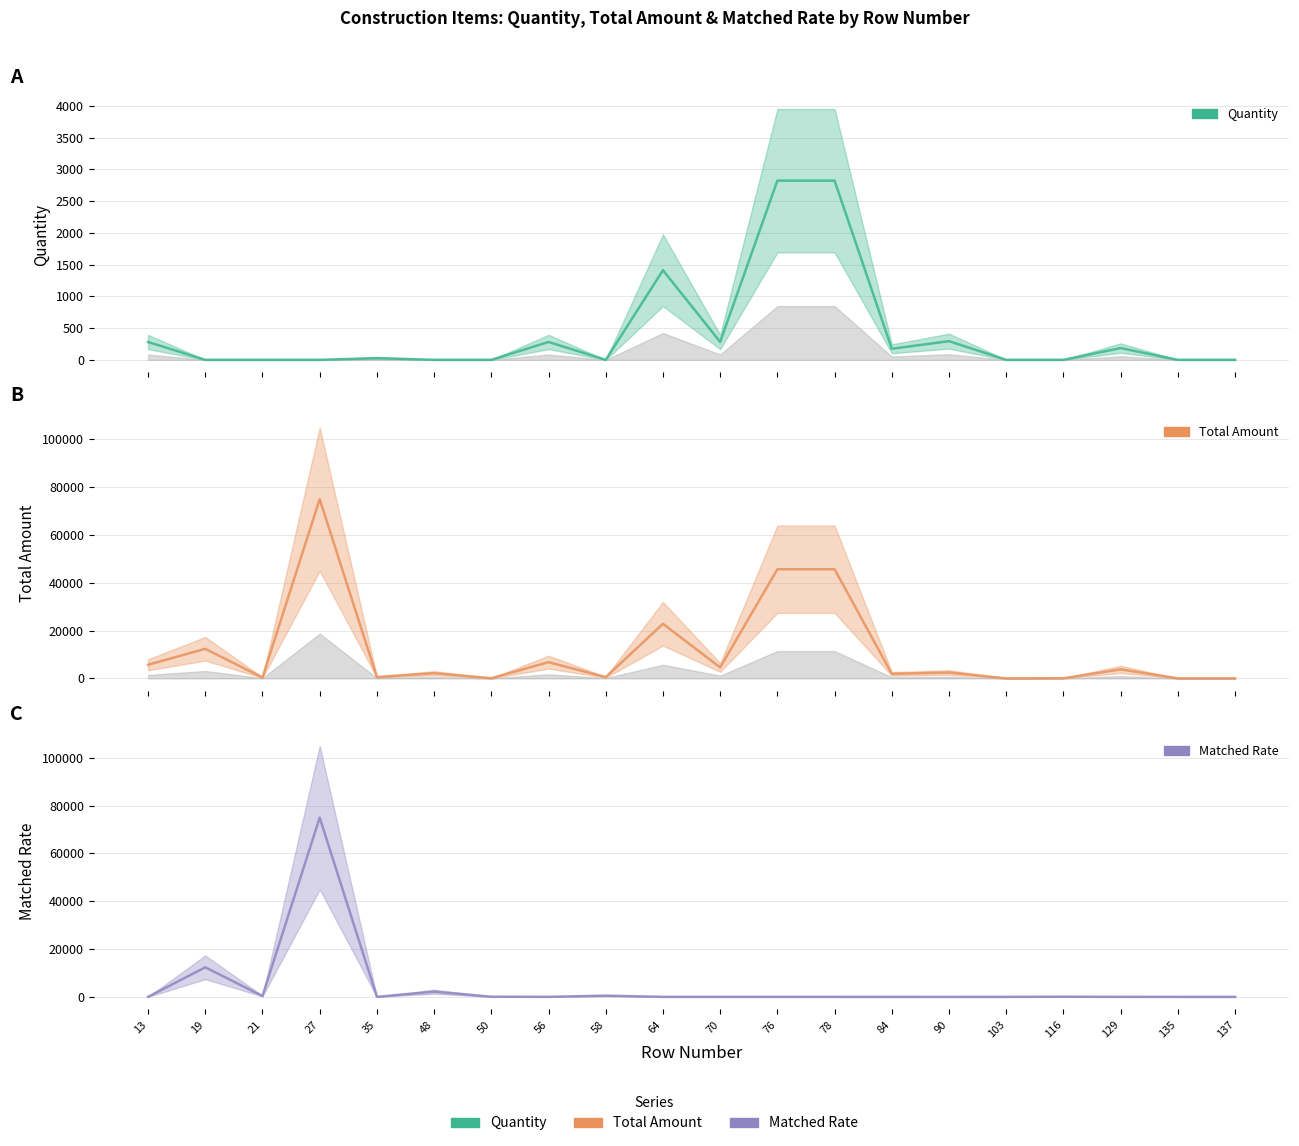

Rank the series at 56 from lowest to highest value.

Matched Rate, Quantity, Total Amount